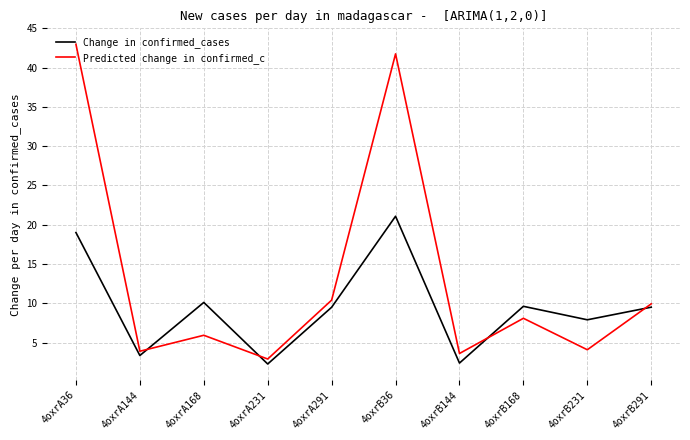

What is the difference between the highest and lowest values at 4oxrB168?

1.5